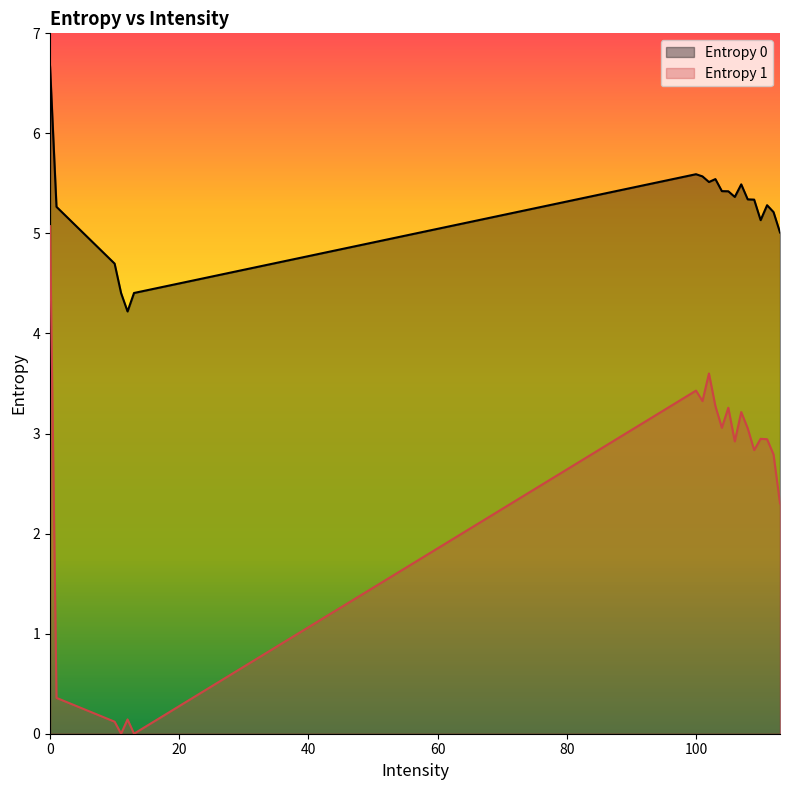

Does the chart display data point markers on the line(s)?

No